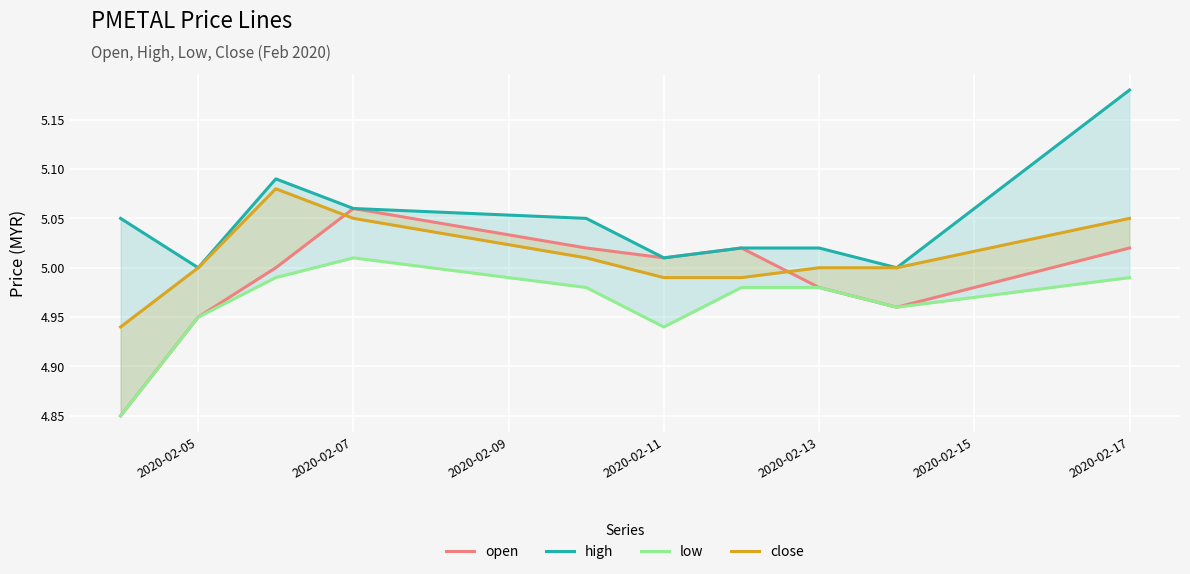

What are all the series names shown in the legend?

open, high, low, close